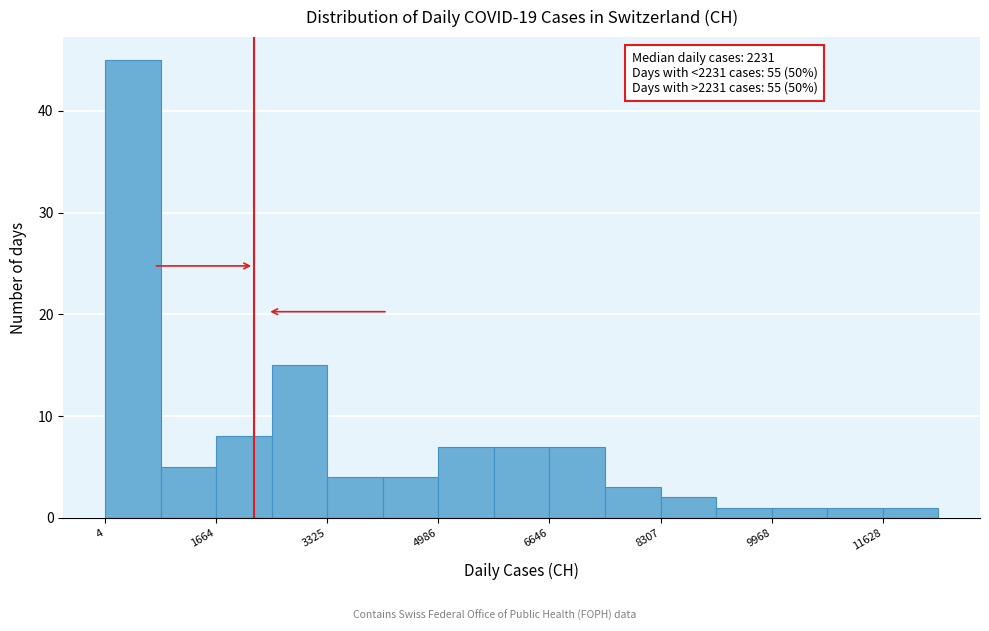

Which range on the x-axis has the tallest bar?

0 to 800